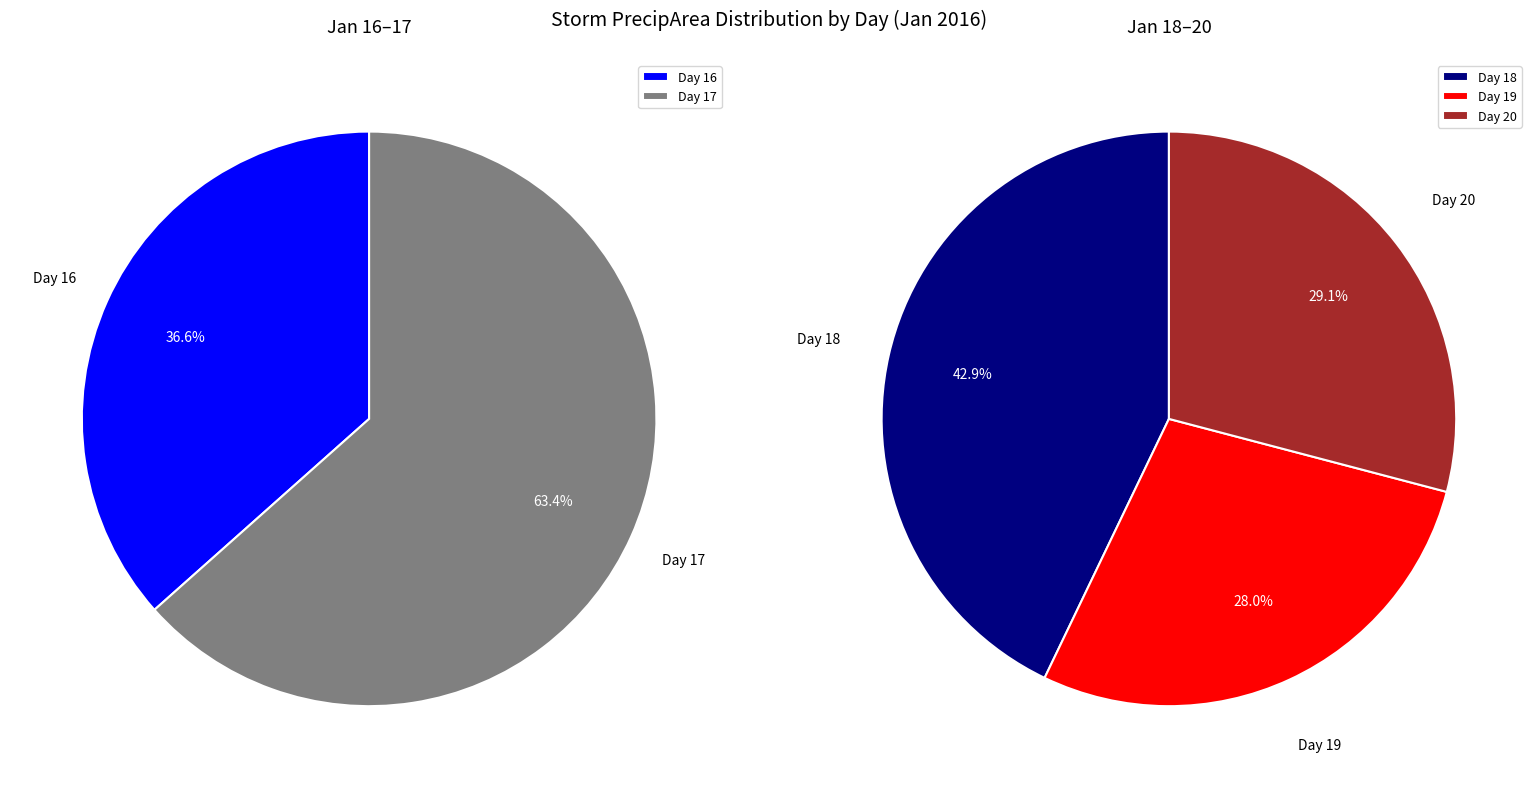

Does day 20 represent more than half of the total?

No